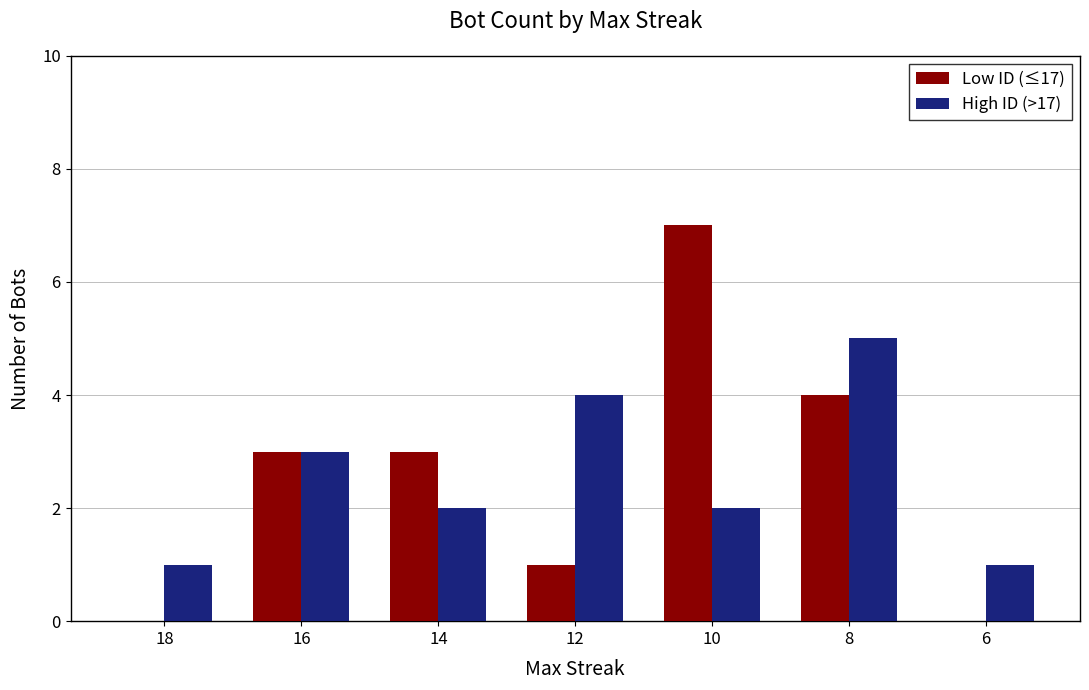

What value does the Low ID (≤17) series have at 8?

4